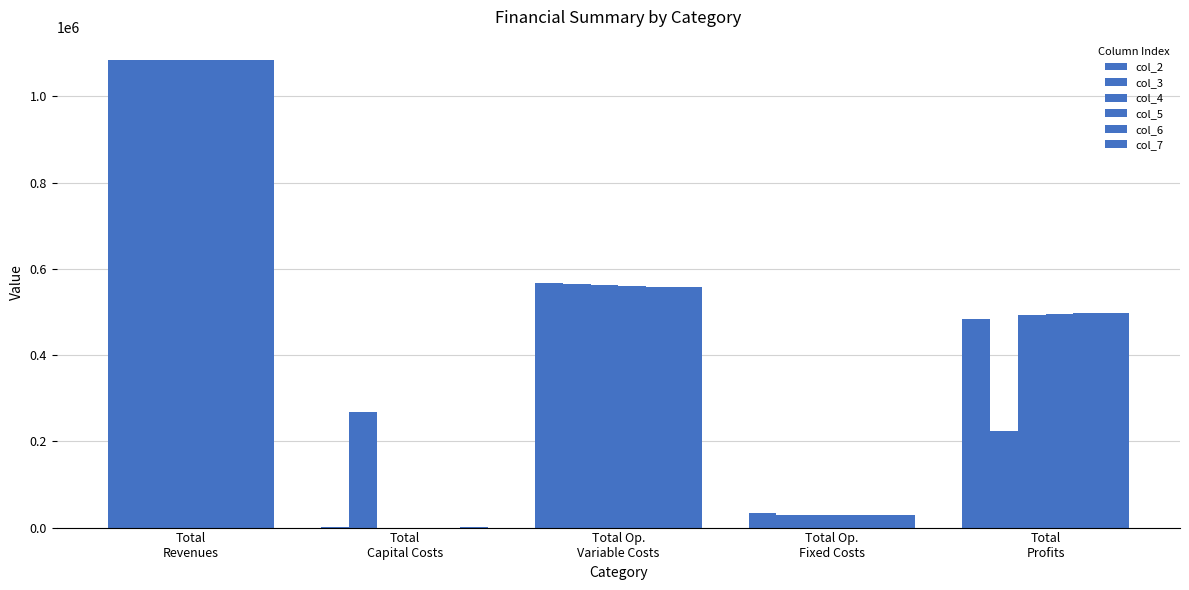

List the series in order of their peak value, lowest first.

col_2, col_3, col_4, col_5, col_6, col_7